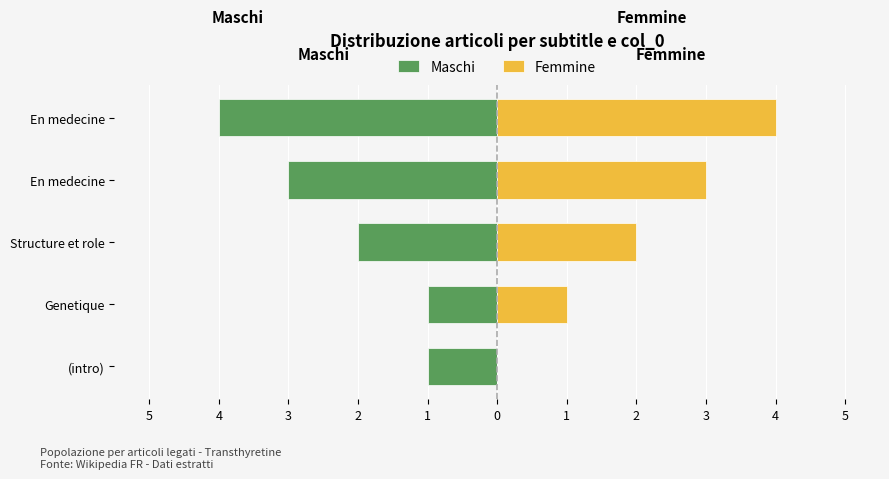

Read the Femmine value at Structure et role.

2